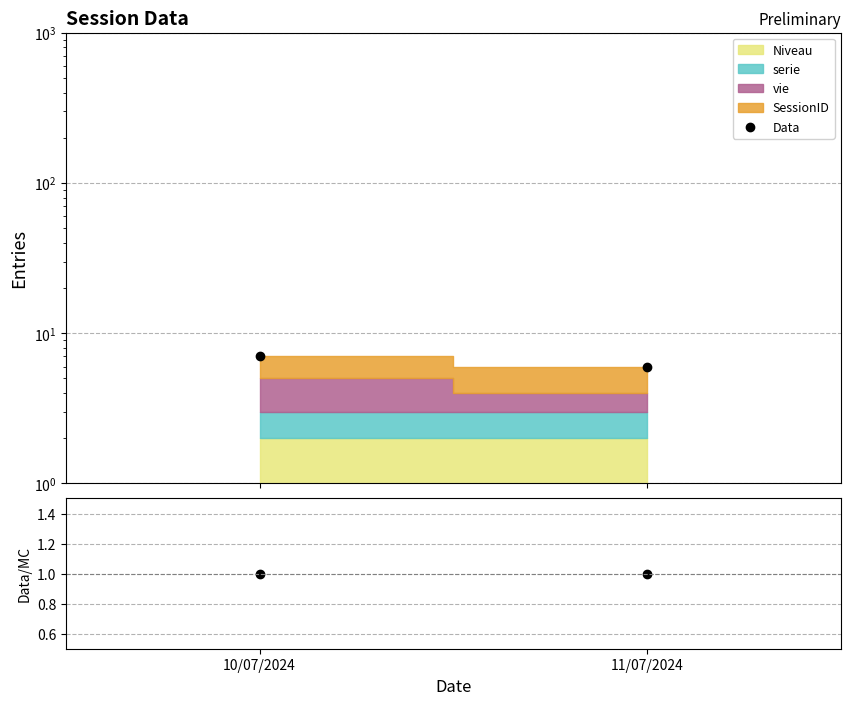

Reading left to right, extract all data points from this chart.

Data: 10/07/2024=7	11/07/2024=6
Data/MC: 10/07/2024=1	11/07/2024=1